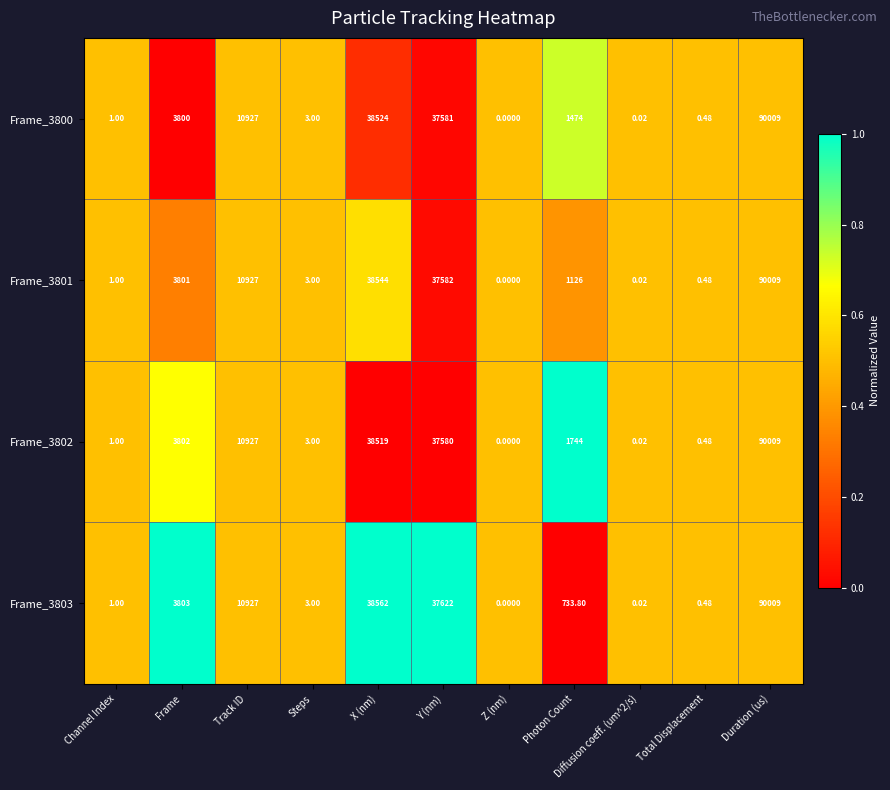

At which category is the sum across all series the highest?

Duration (us)